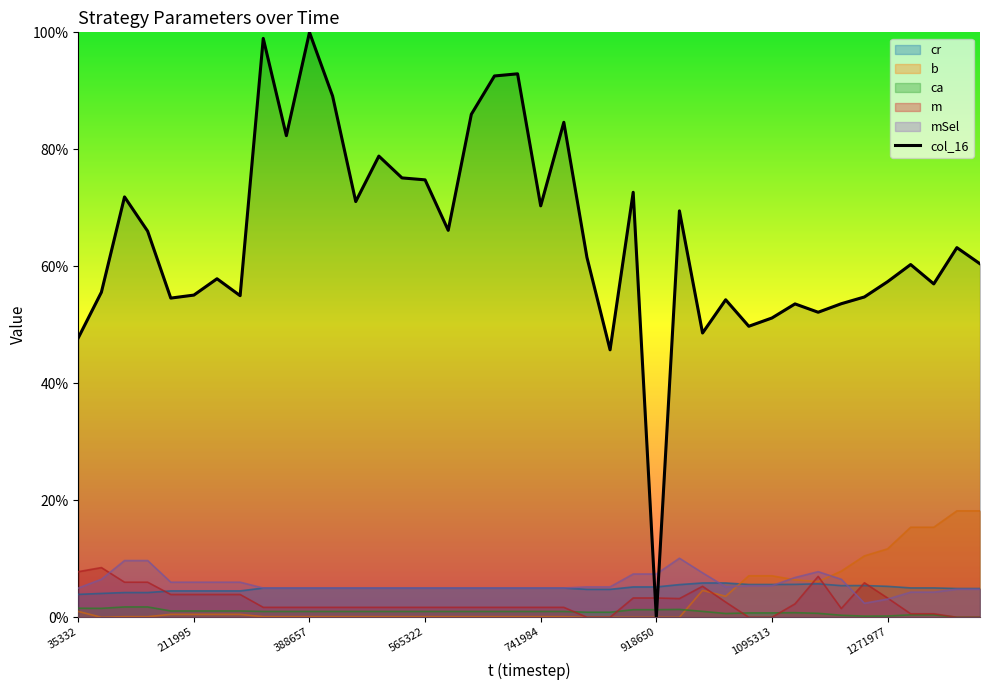

Where is the first local maximum for col_16?

105997